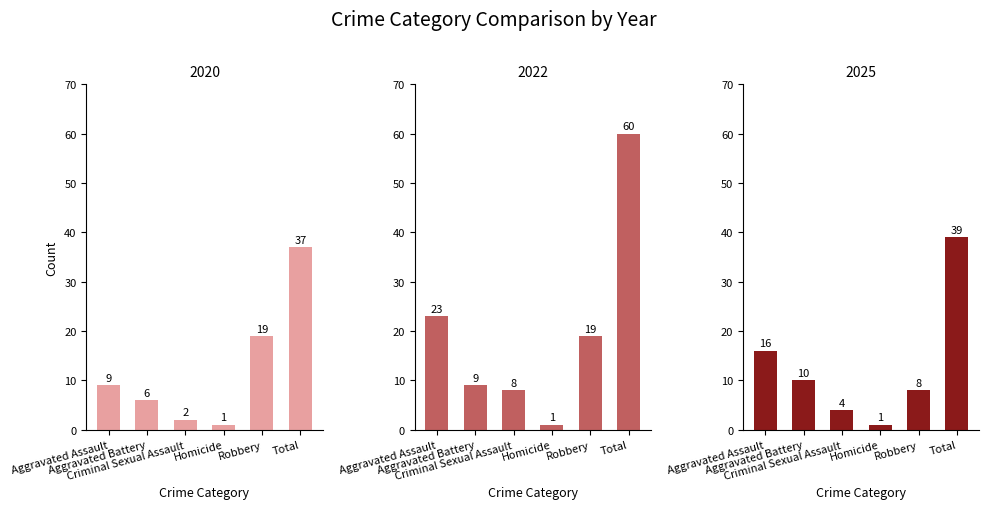

How many groups of bars are there?

6